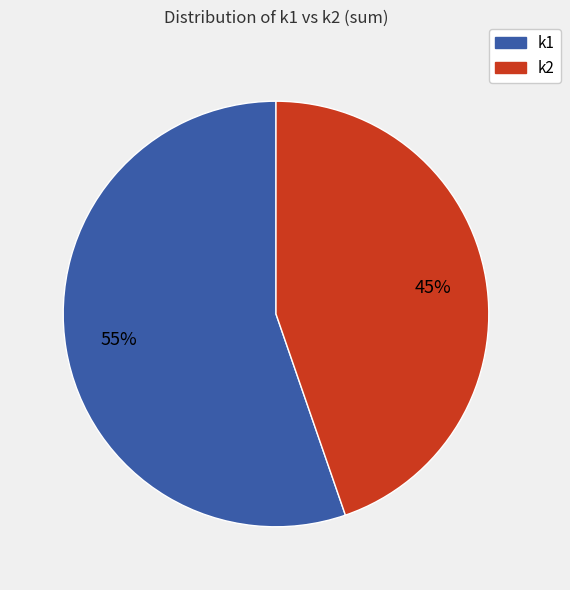

What is the largest slice in the pie chart?

k1